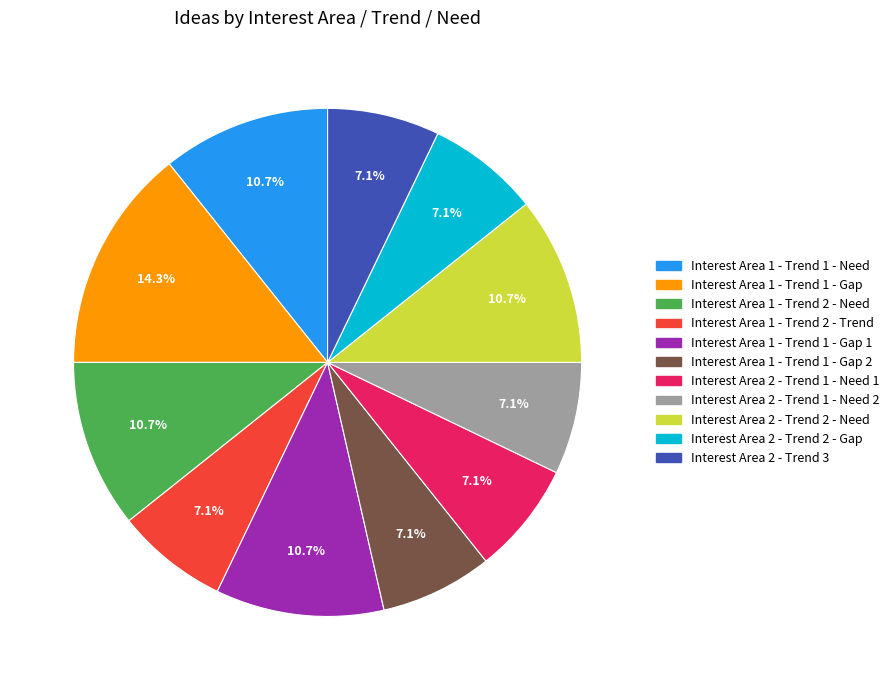

Approximately how many times larger is the value at Interest Area 1 - Trend 1 - Gap 1 compared to Interest Area 2 - Trend 1 - Need 2?

1.5